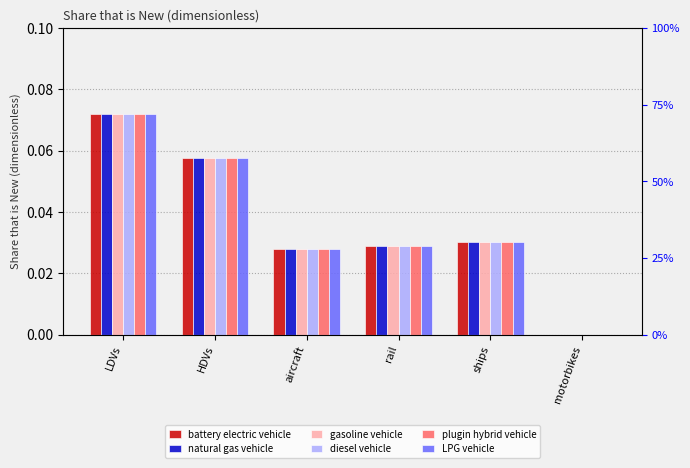

How many groups of bars are there?

6